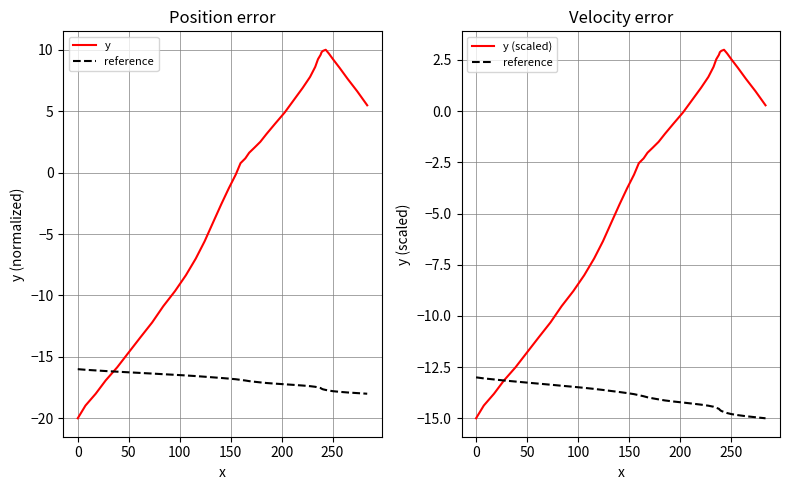

Is it true that y equals 1.3 at 39?

False